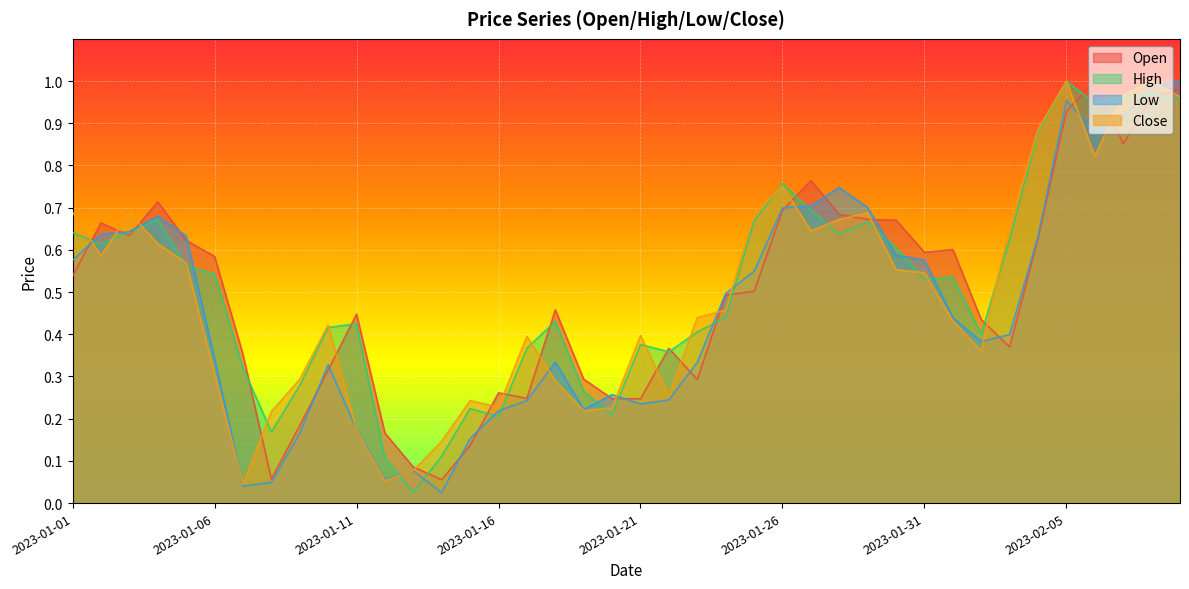

How many intersections are there between Close and Low?

15